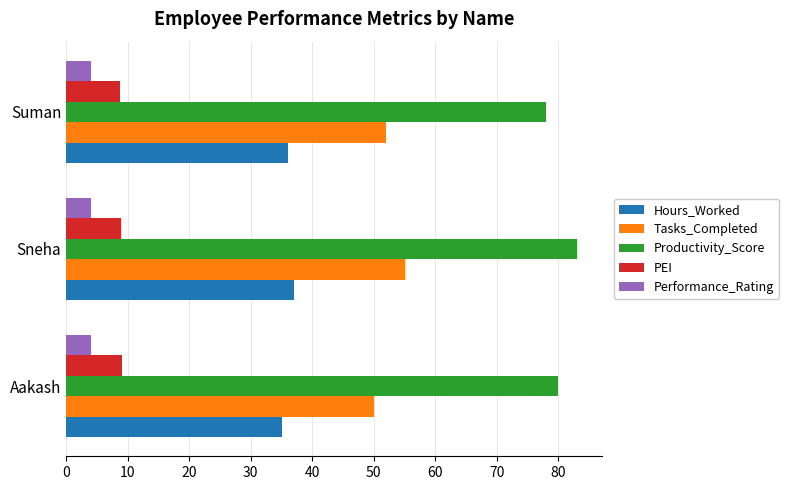

What is the total value across all series at Suman?

178.7